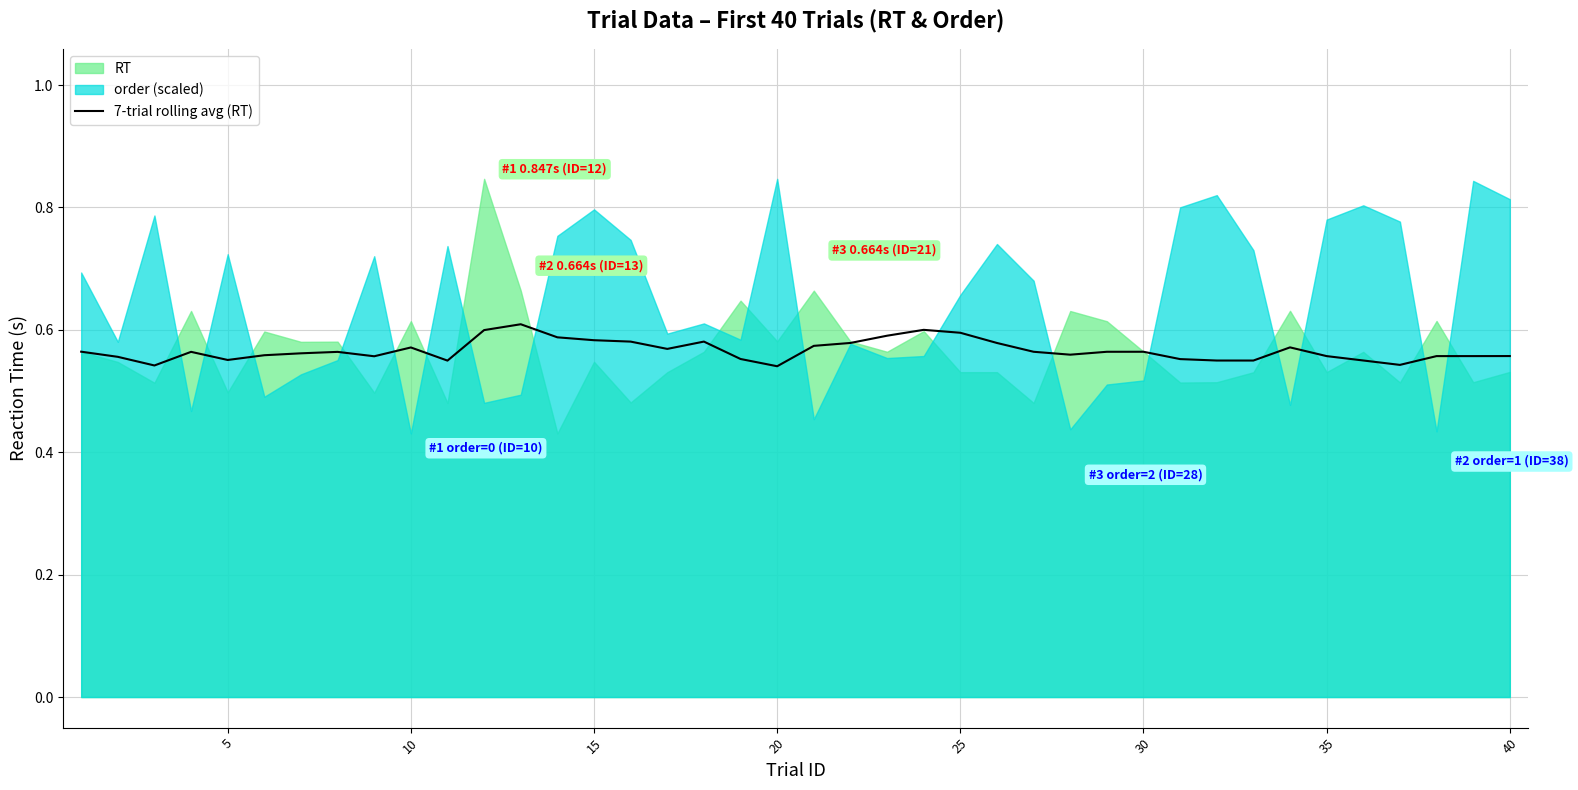

Is it true that 7-trial rolling avg (RT) equals 0.8 at 20?

False